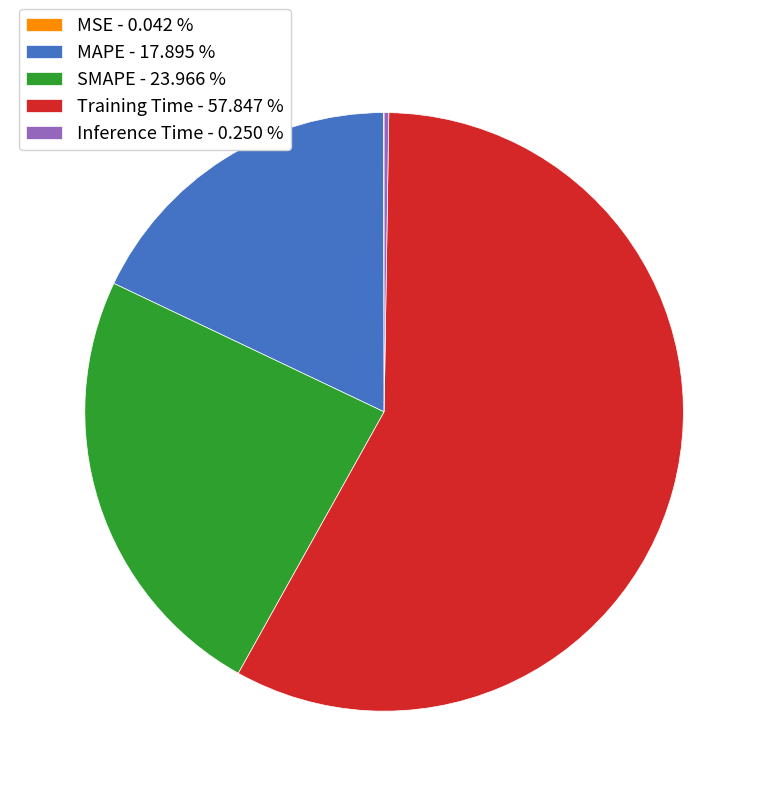

True or false: Training Time accounts for 64% of the total.

False